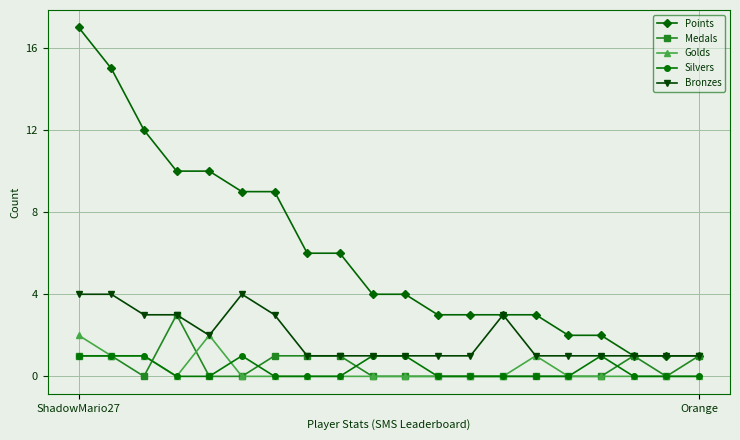

Which series has the largest total across all categories?

Points